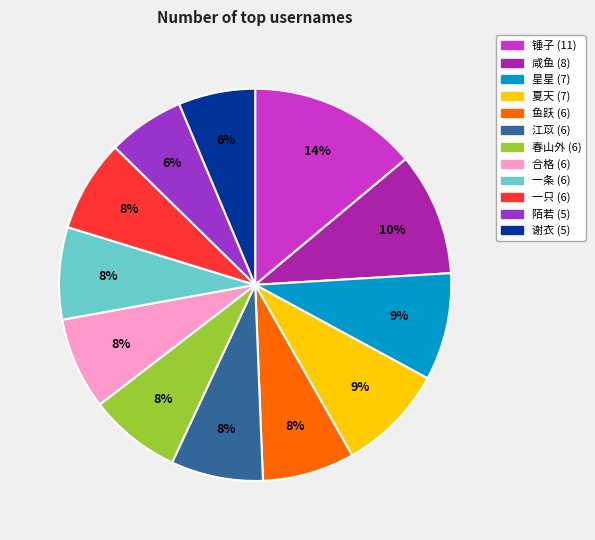

How many slices are in this pie chart?

12